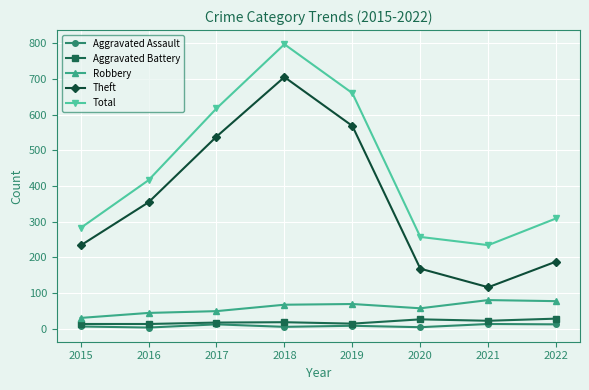

What is the sum of all Aggravated Battery values?

151